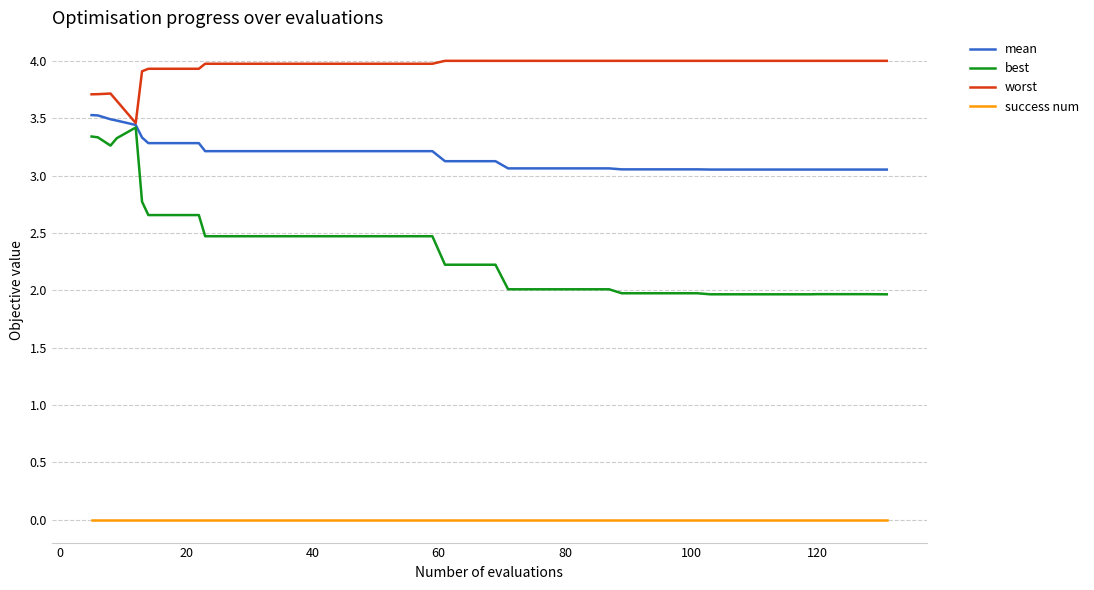

Count the mean values in the range 3 to 4.

40